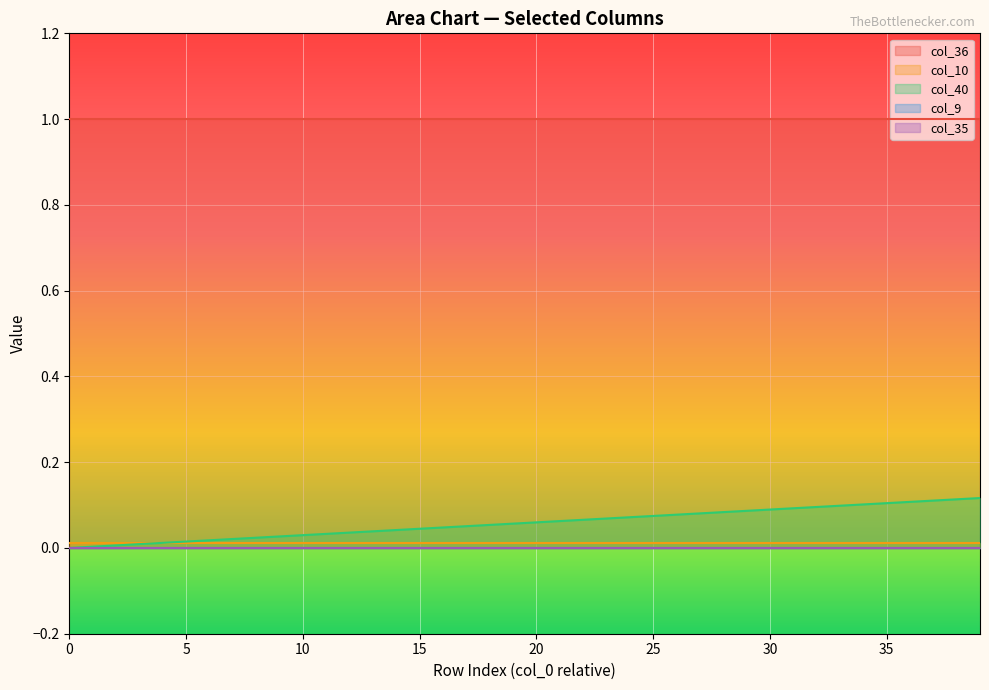

True or false: col_36 and col_35 cross at least once.

False